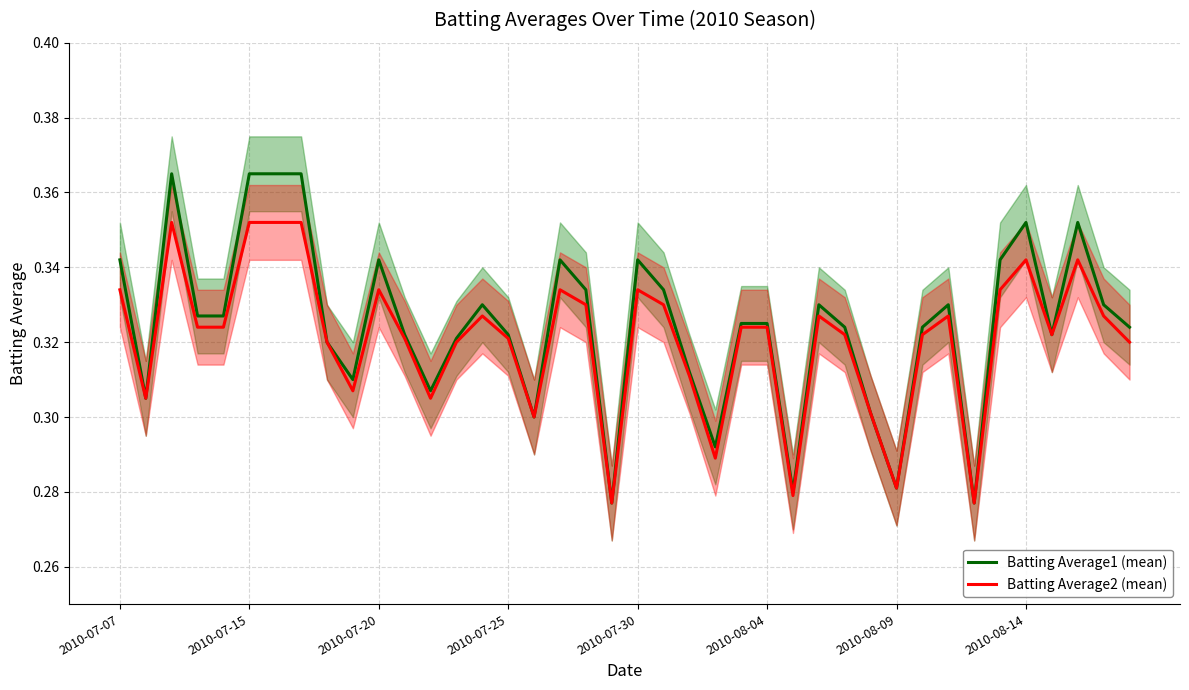

What is the value of the Batting Average2 (mean) point at the 35th from the left?

0.3